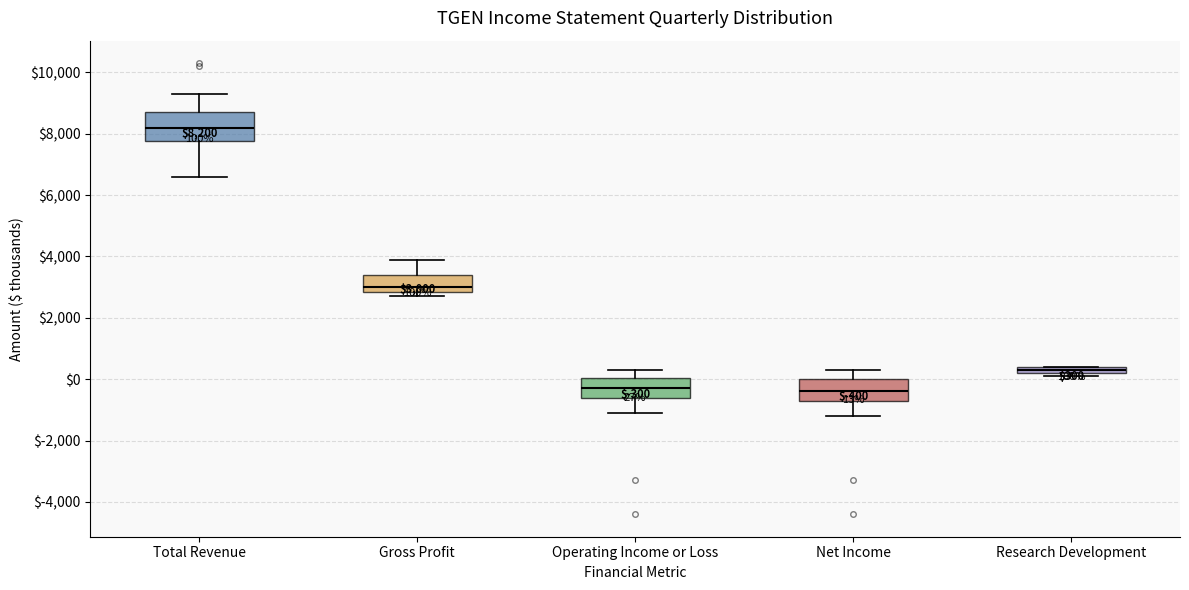

Comparing the boxes themselves (not the whiskers), which one is the tallest?

Total Revenue